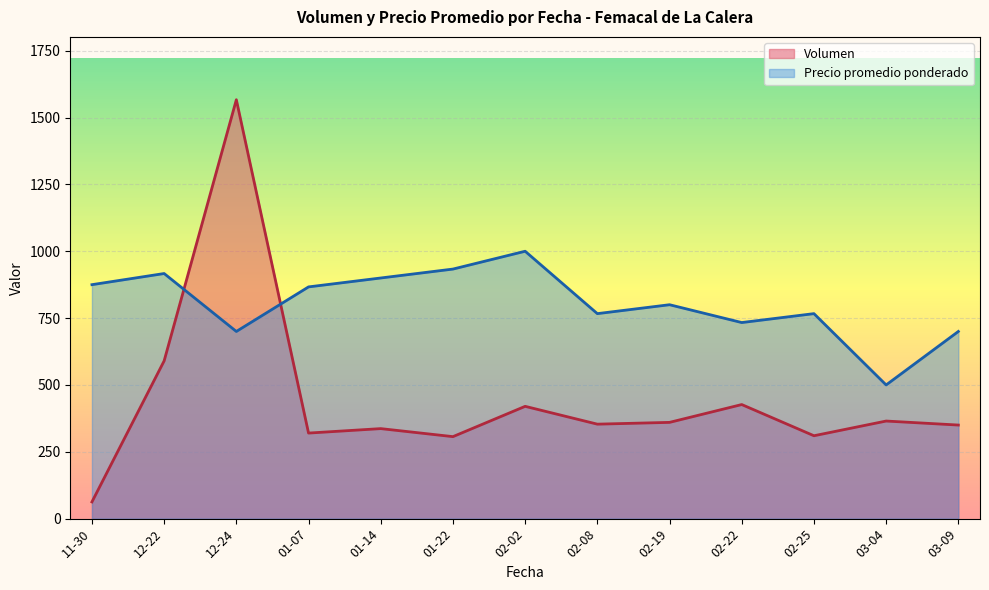

What are all the series names shown in the legend?

Volumen, Precio promedio ponderado